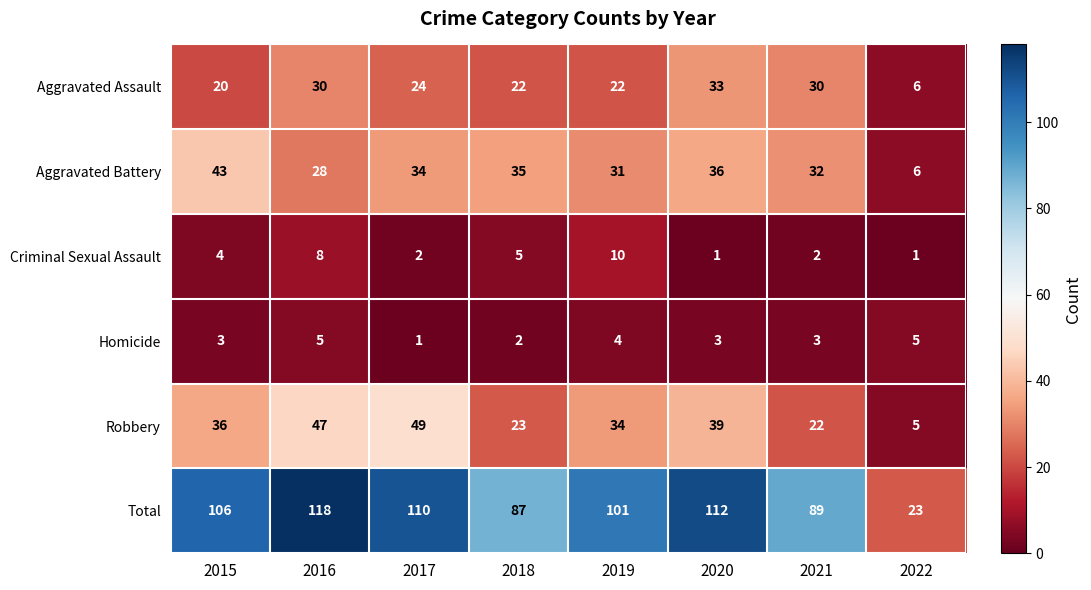

At which category does the chart reach its peak across all series?

2016